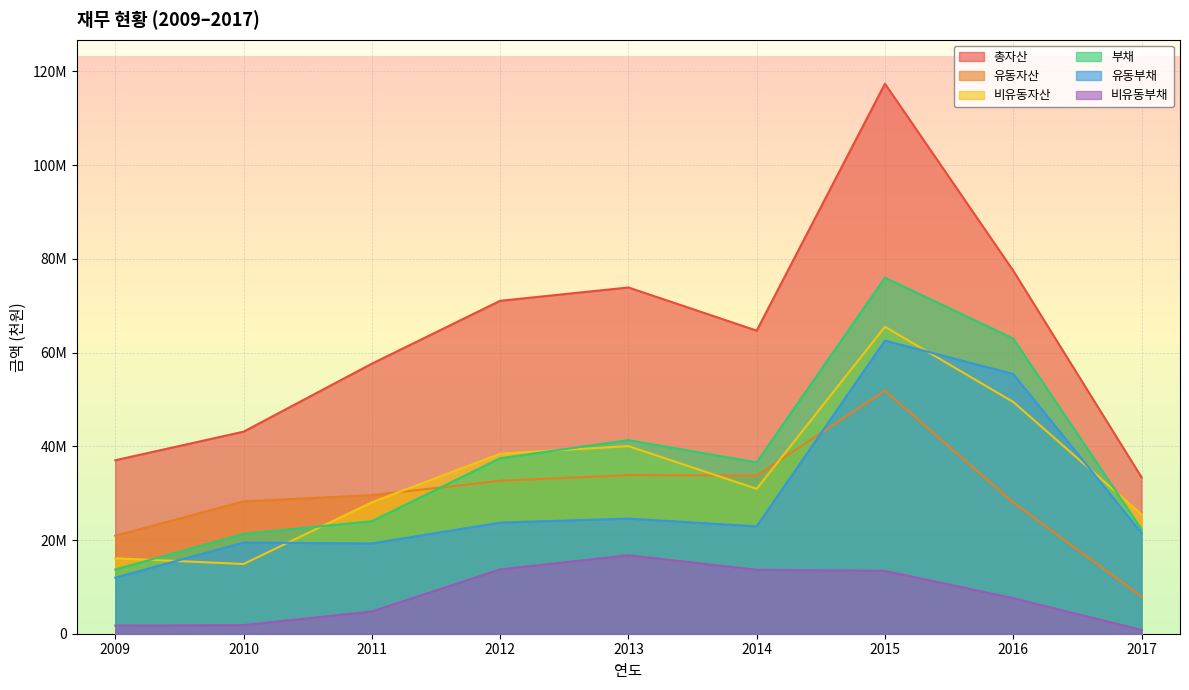

How many categories are shown in the chart?

9